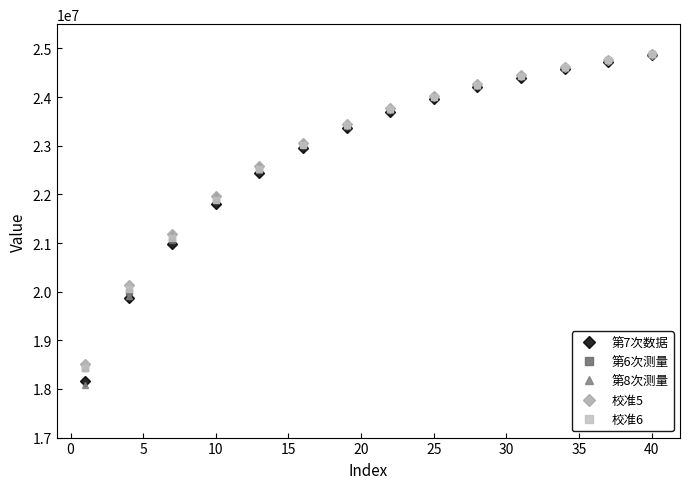

What is the value of the 第6次测量 point at the 18th from the left?

23291904